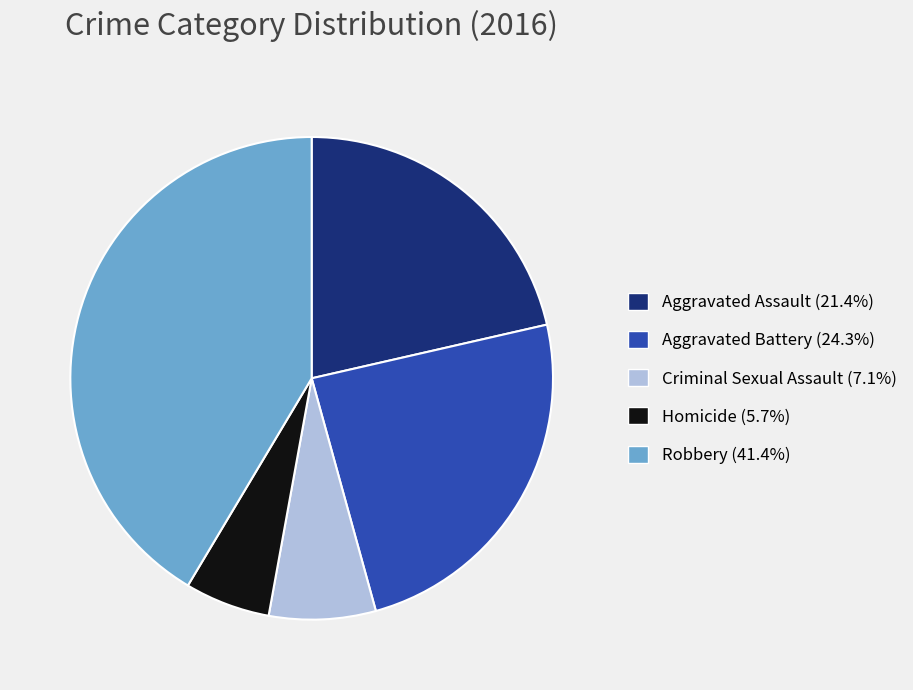

The Homicide slice represents 1% of the pie. True or false?

False